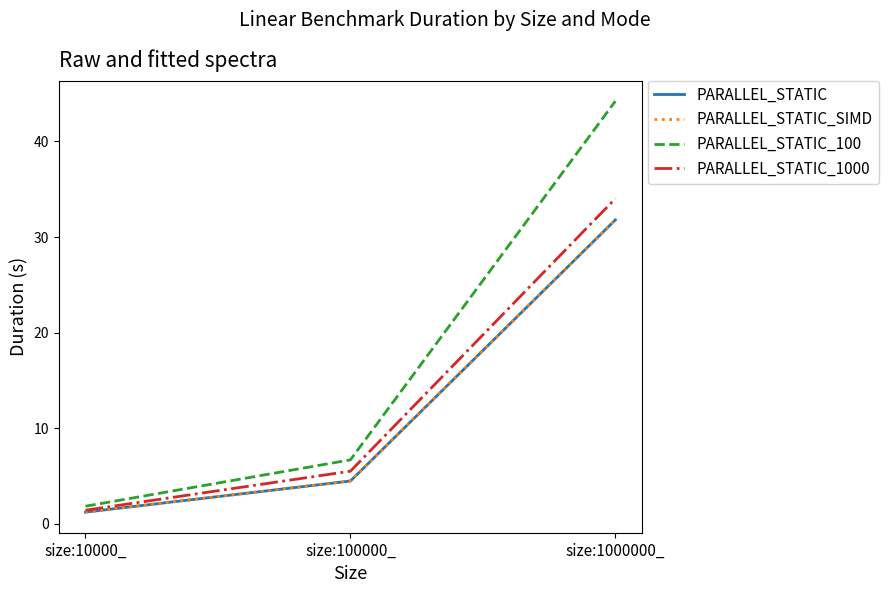

How many distinct data groups are displayed?

4